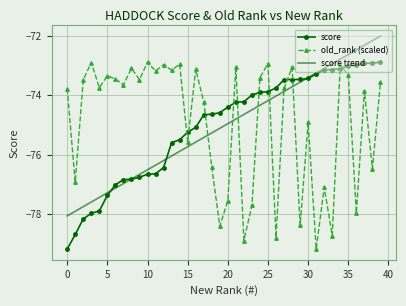

Which series has the largest total across all categories?

old_rank (scaled)